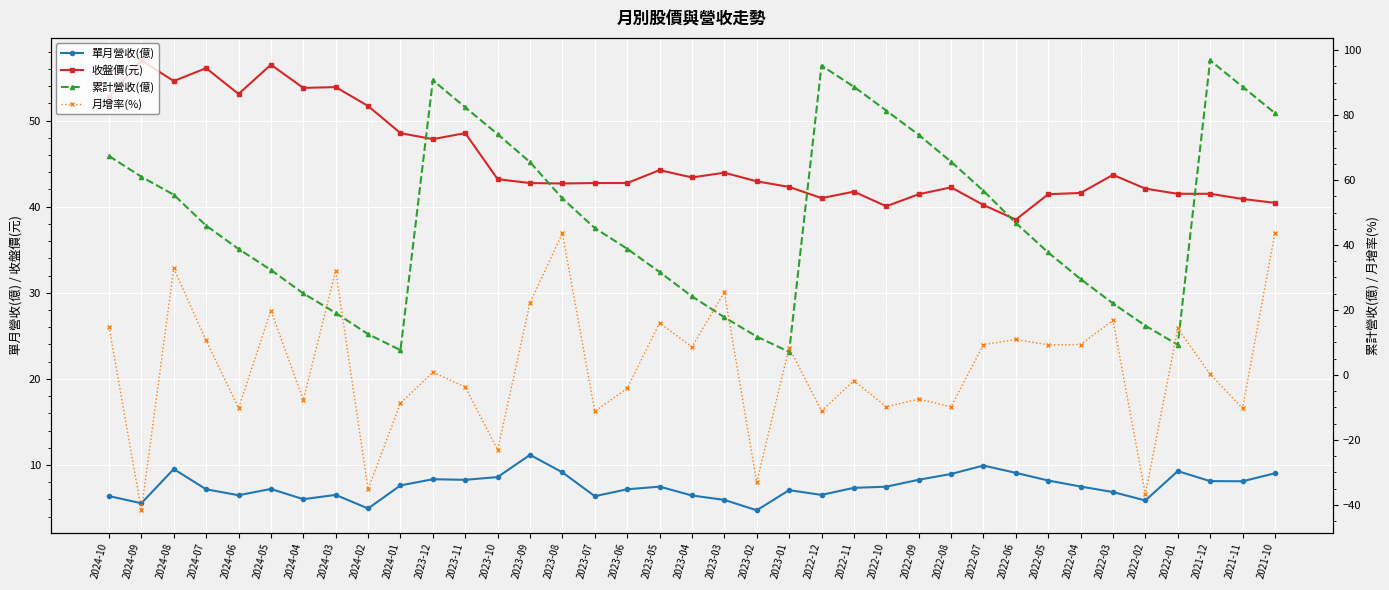

Where is the first local minimum for 單月營收(億)?

2024-09